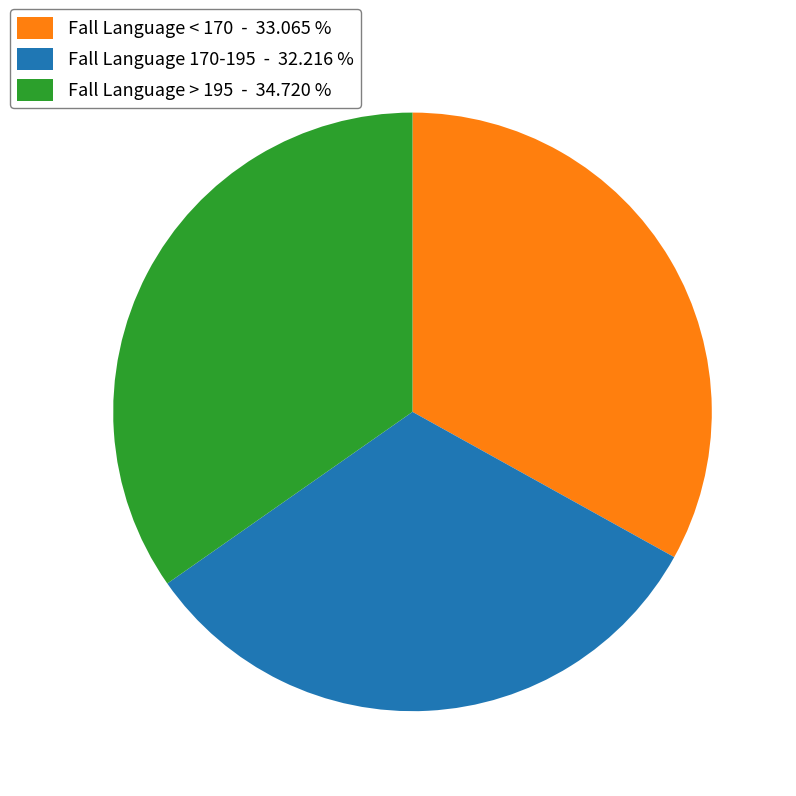

Between Fall Language > 195 - 34.720 % and Fall Language < 170 - 33.065 %, which is larger?

Fall Language > 195 - 34.720 %